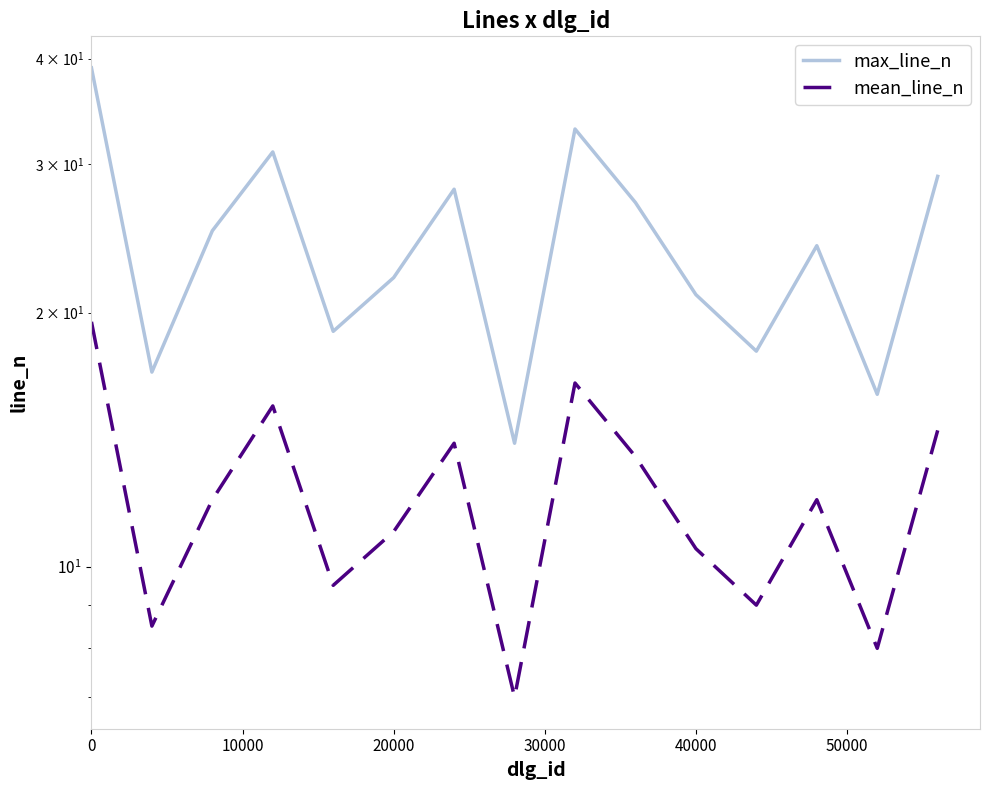

What is the minimum value for mean_line_n?

7.0